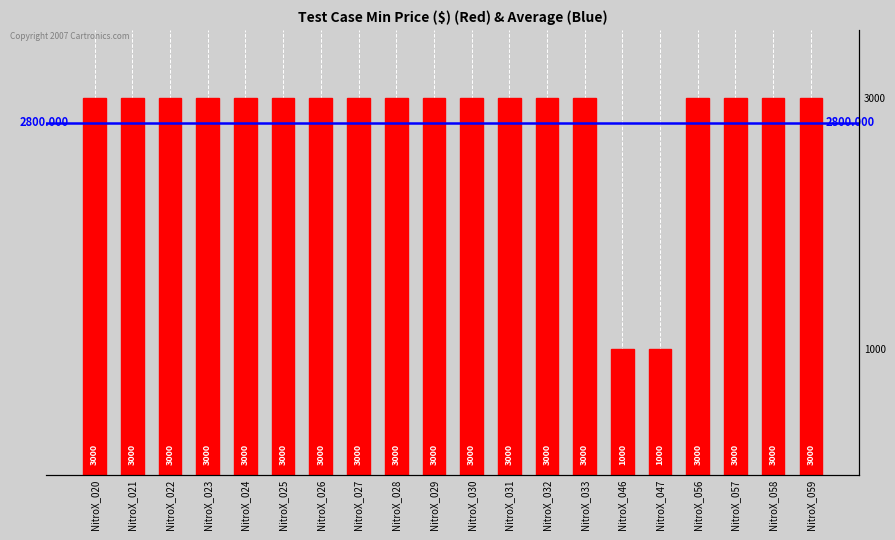

Reading right to left, transcribe all the data shown in this chart.

3000	3000	3000	3000	1000	1000	3000	3000	3000	3000	3000	3000	3000	3000	3000	3000	3000	3000	3000	3000